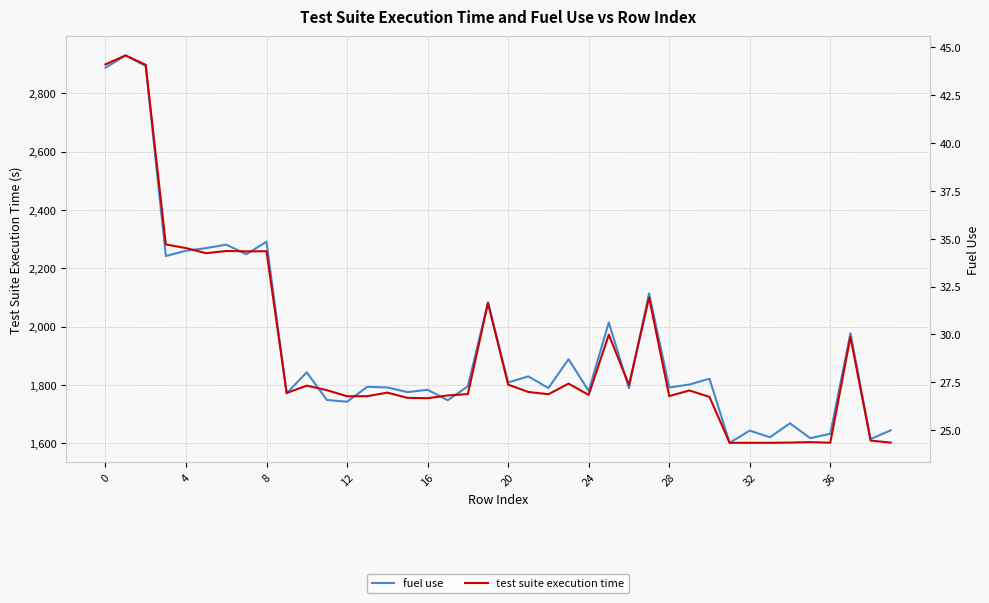

What are all the series names shown in the legend?

fuel use, test suite execution time